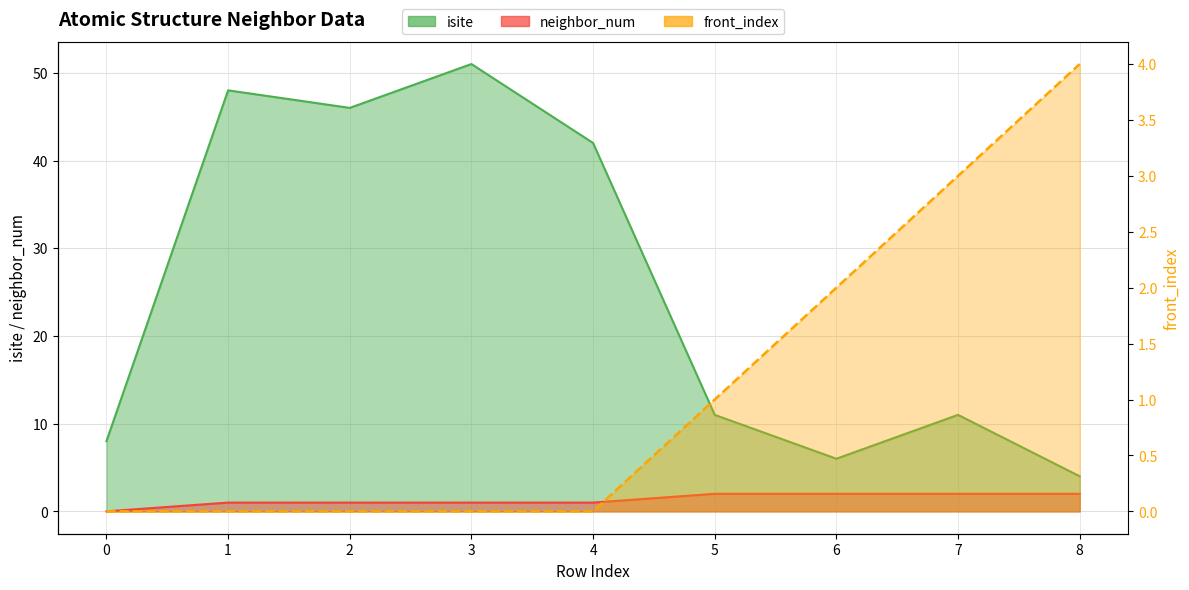

What is the lowest value of the isite series?

4